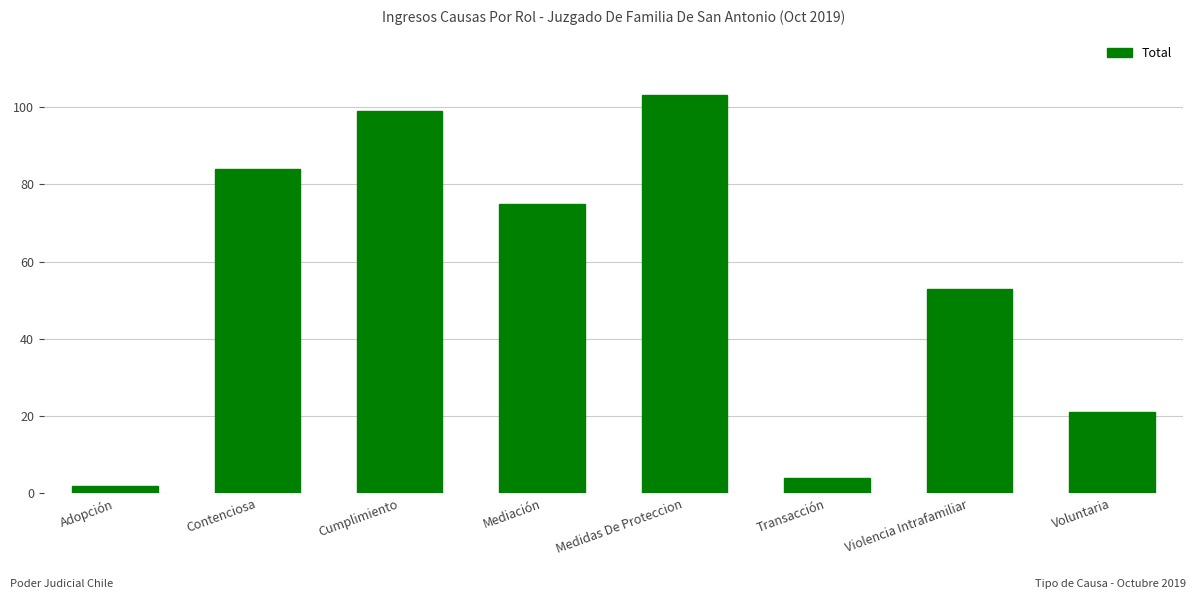

True or false: the data shows 4 at Transacción.

True